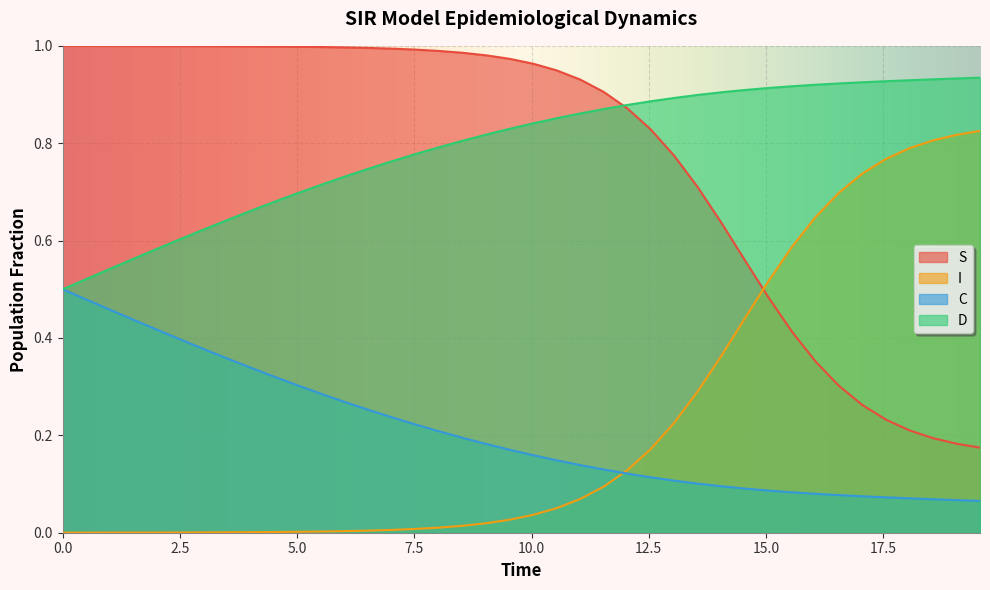

Rank the series by their maximum value, from lowest to highest.

C, I, D, S